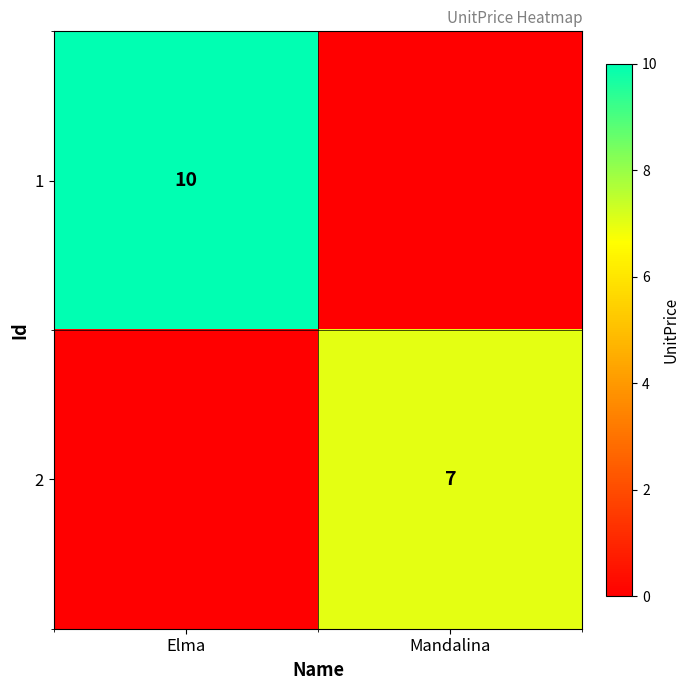

What is the total value across all series at Mandalina?

7